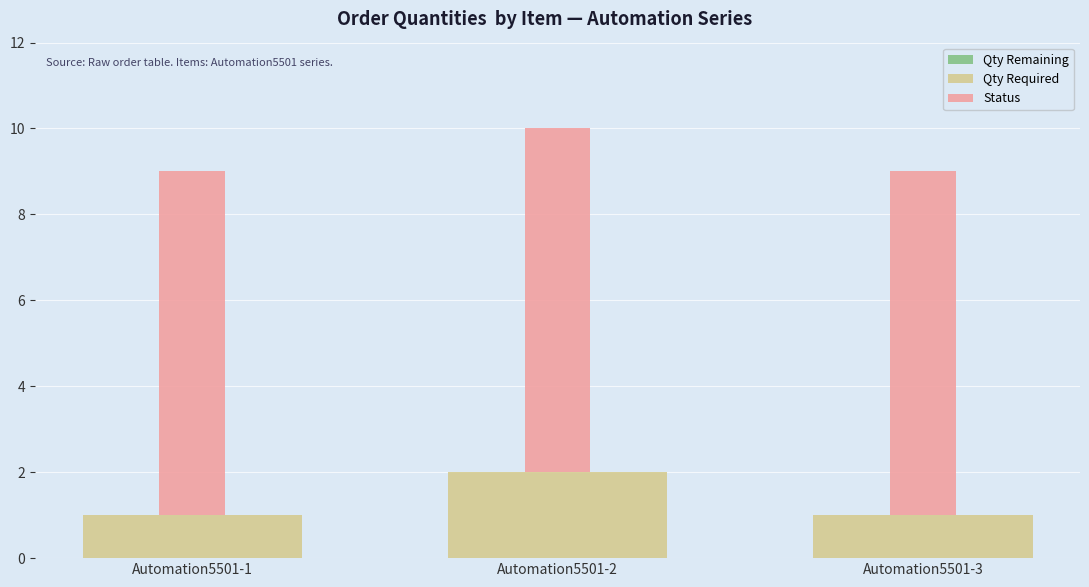

The Qty Required series shows 1 at Automation5501-1. True or false?

True